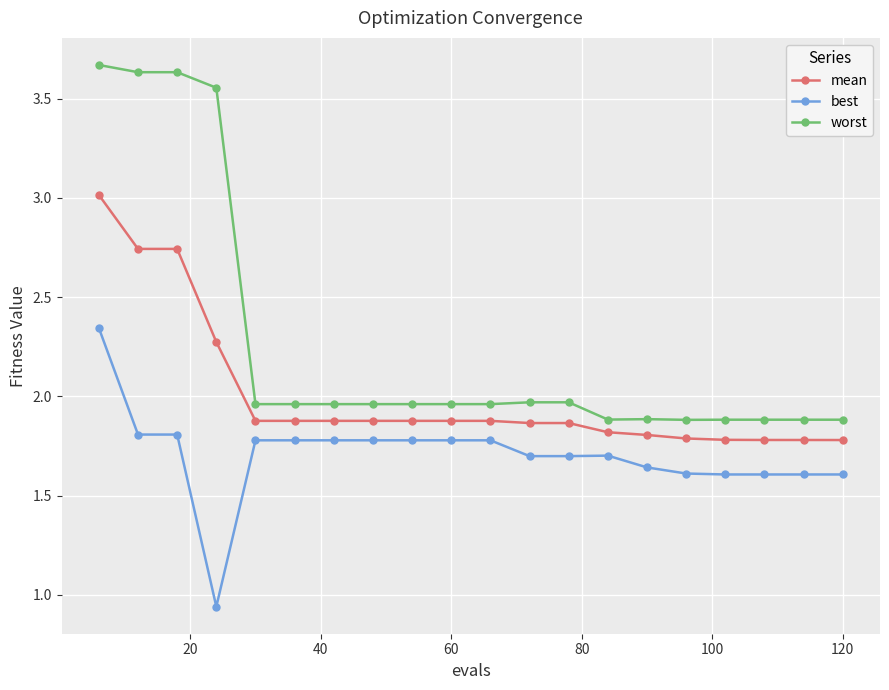

What are all the series names shown in the legend?

mean, best, worst